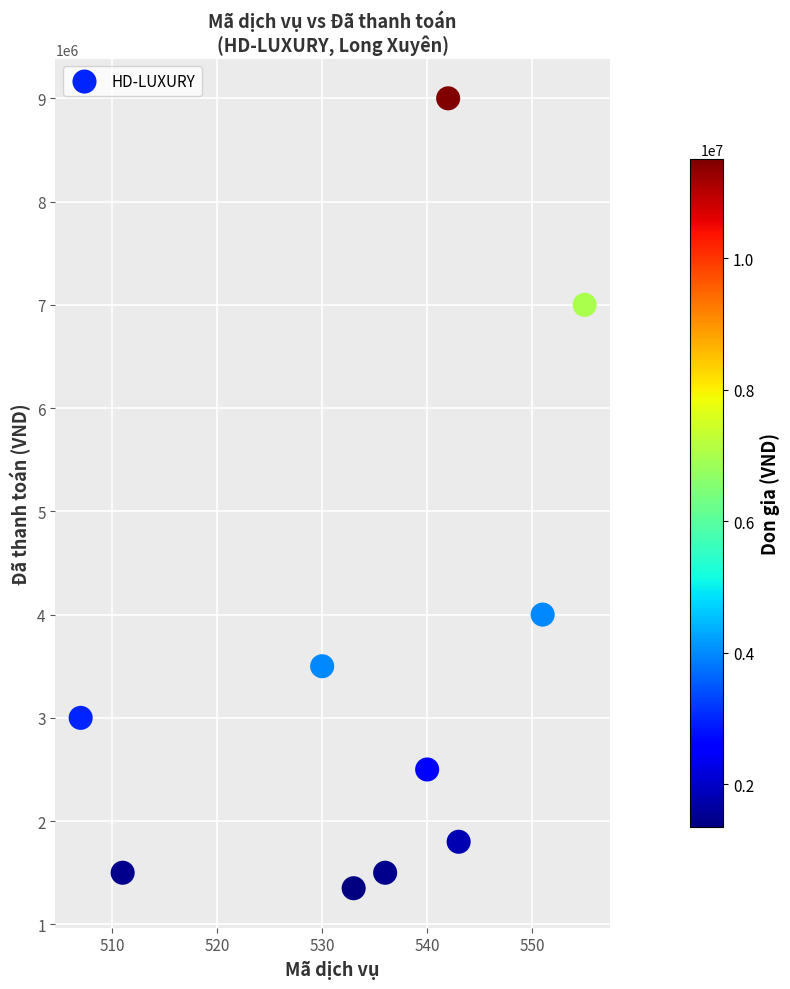

What Y value in the scatter plot is closest to 5175000?

4000000